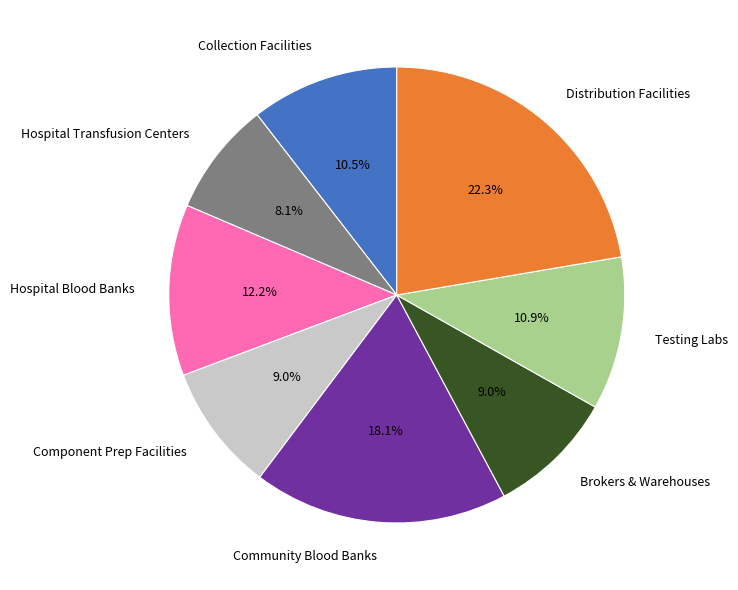

What is the ratio of the value at Distribution Facilities to the value at Brokers & Warehouses?

2.5